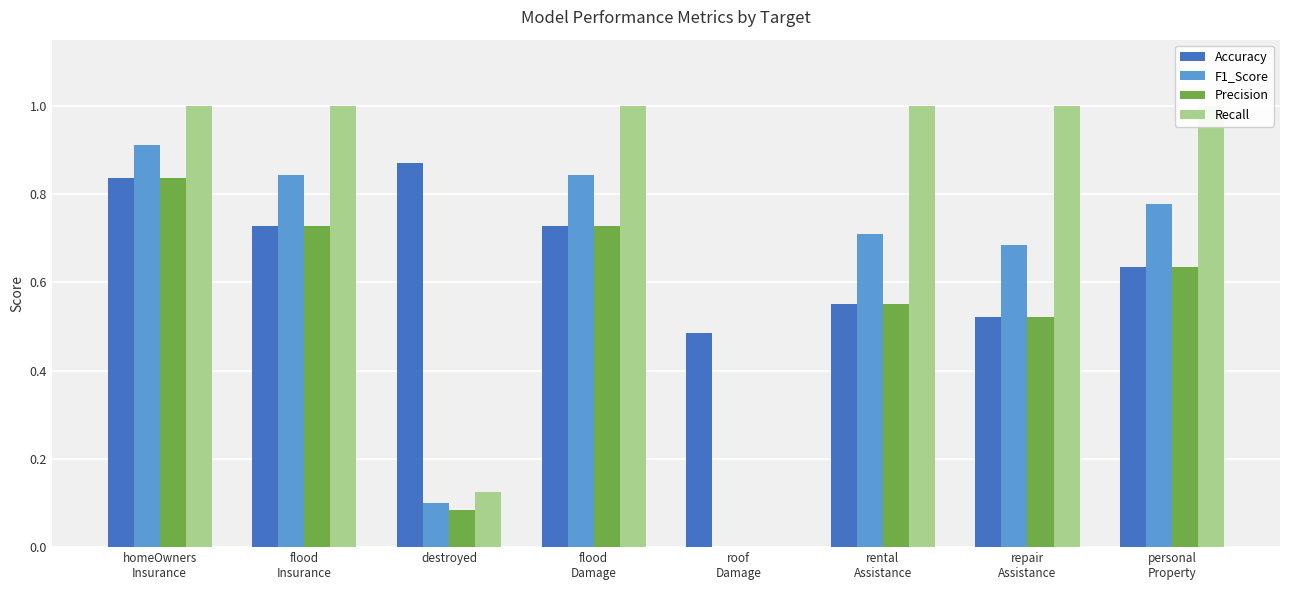

The Recall series shows 1.0 at rental
Assistance. True or false?

True